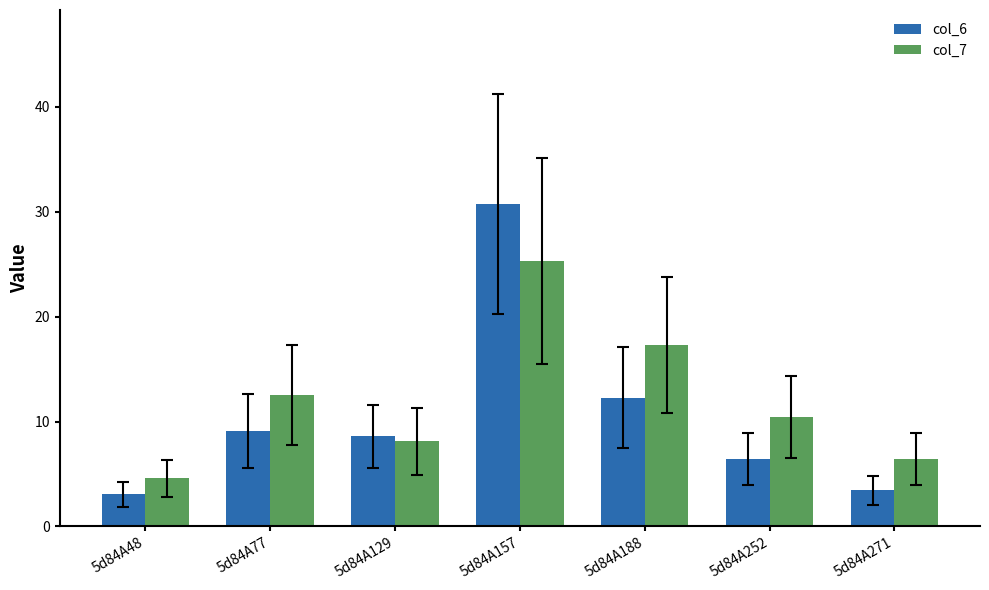

At which label is col_6 closest to 16?

5d84A188